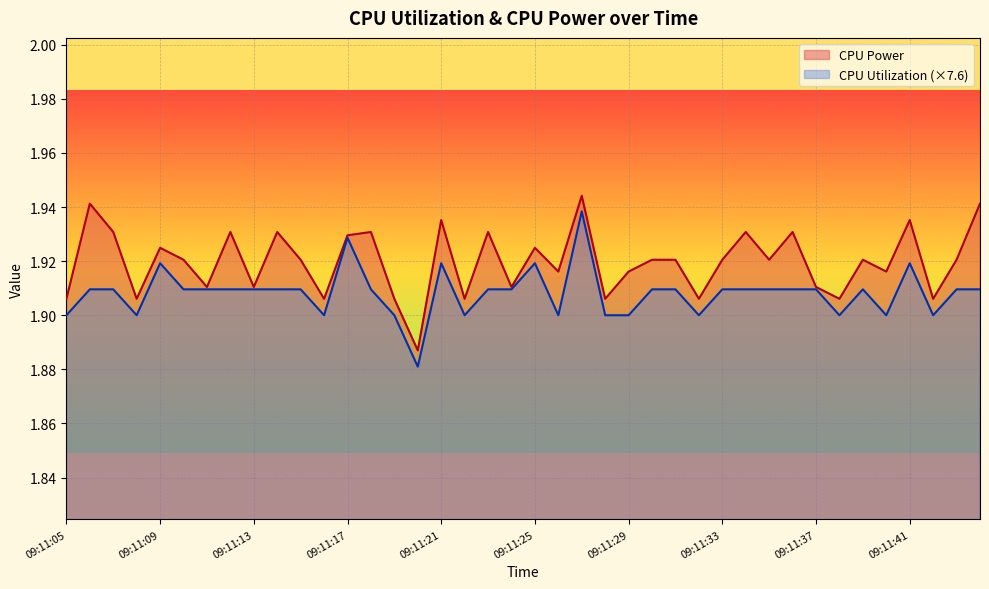

What is the difference between the maximum and minimum values in the CPU Power series?

0.1